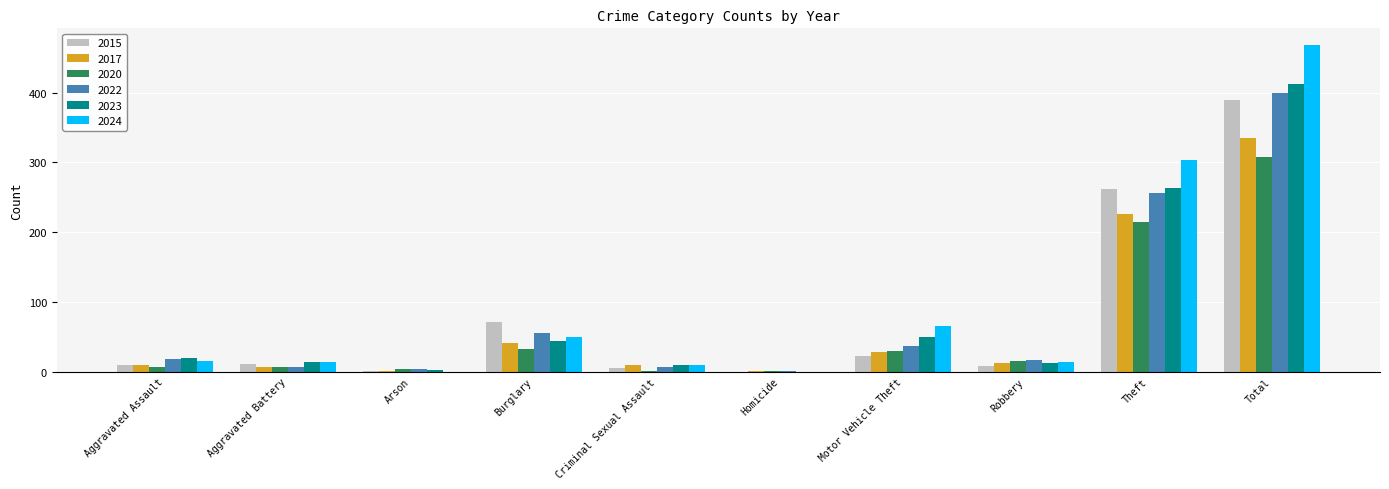

At which label is 2024 closest to 234?

Theft